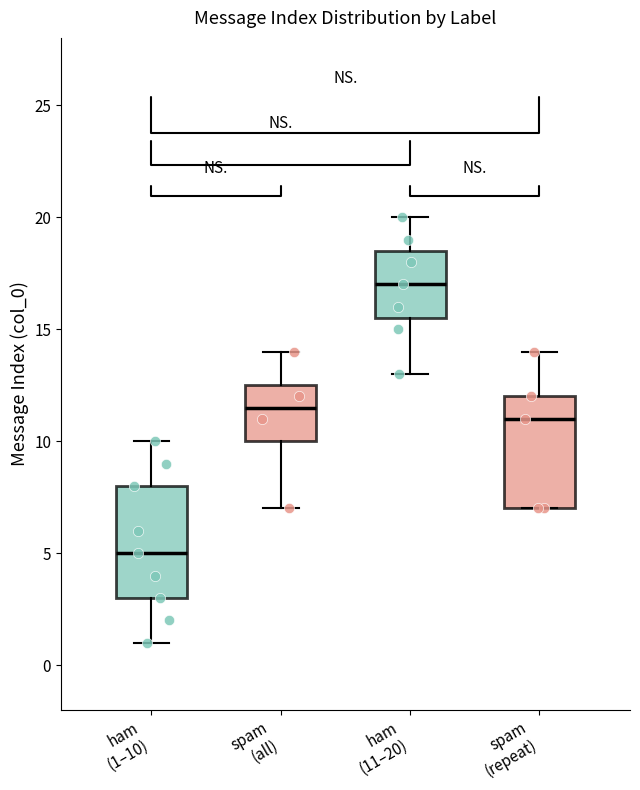

Reading left to right, transcribe this box plot: for each box, give where its median line is, the range the box spans, and where its two whiskers end, as read against the y-axis. The values are not printed on the chart, so give them approximately, as read against the axis.

ham (1–10): median 5.0, box 3.0 to 8.0, whiskers 1.0 to 10.0
spam (all): median 11.5, box 10.0 to 12.5, whiskers 7.0 to 14.0
ham (11–20): median 17.0, box 15.5 to 18.5, whiskers 13.0 to 20.0
spam (repeat): median 11.0, box 7.0 to 12.0, whiskers 7.0 to 14.0